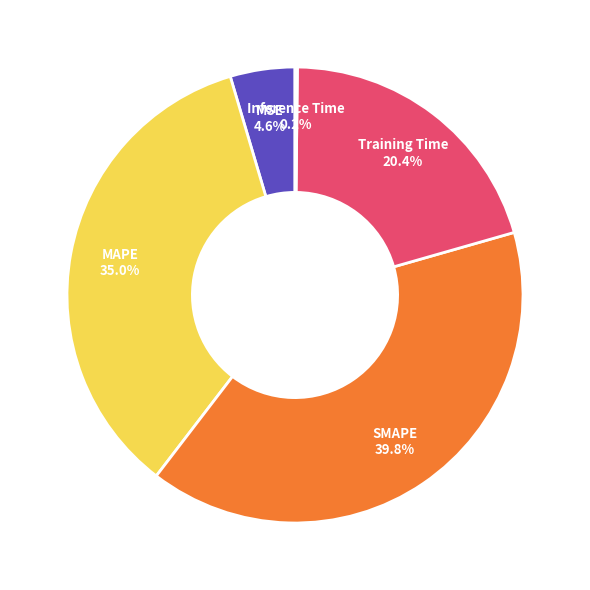

To the nearest percent, what is the difference between the largest and smallest slice percentages?

40%